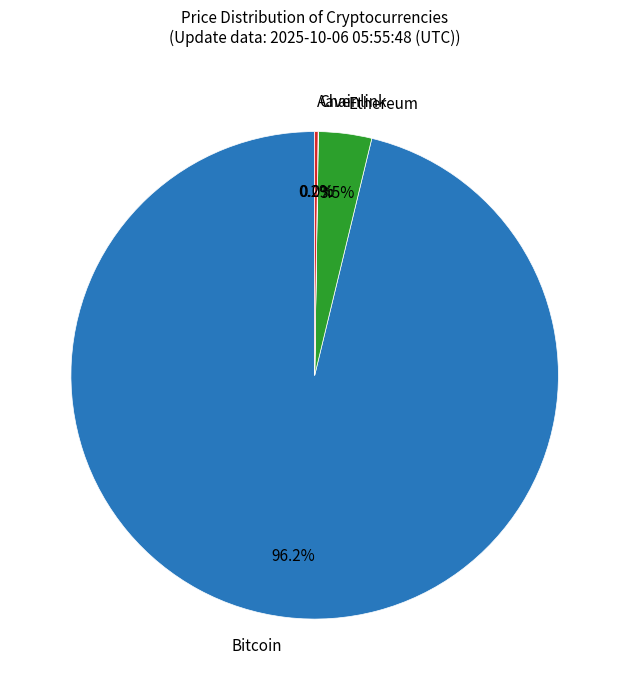

Which category has the biggest portion of the pie?

Bitcoin